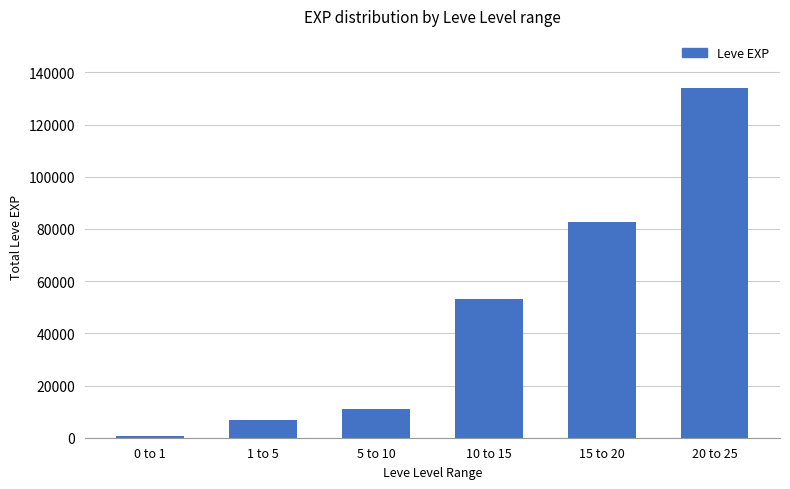

What is the change in value from 1 to 5 to 5 to 10?

+4100